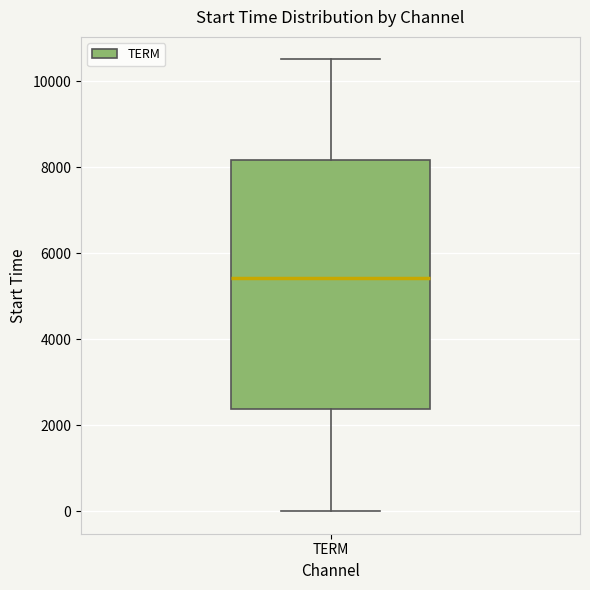

Read this box plot against the y-axis: the position of the median line, the range covered by the box, and the ends of both whiskers. The values are not printed on the chart, so give them approximately, as read against the axis.

median 5400, box 2400 to 8200, whiskers 0 to 10600